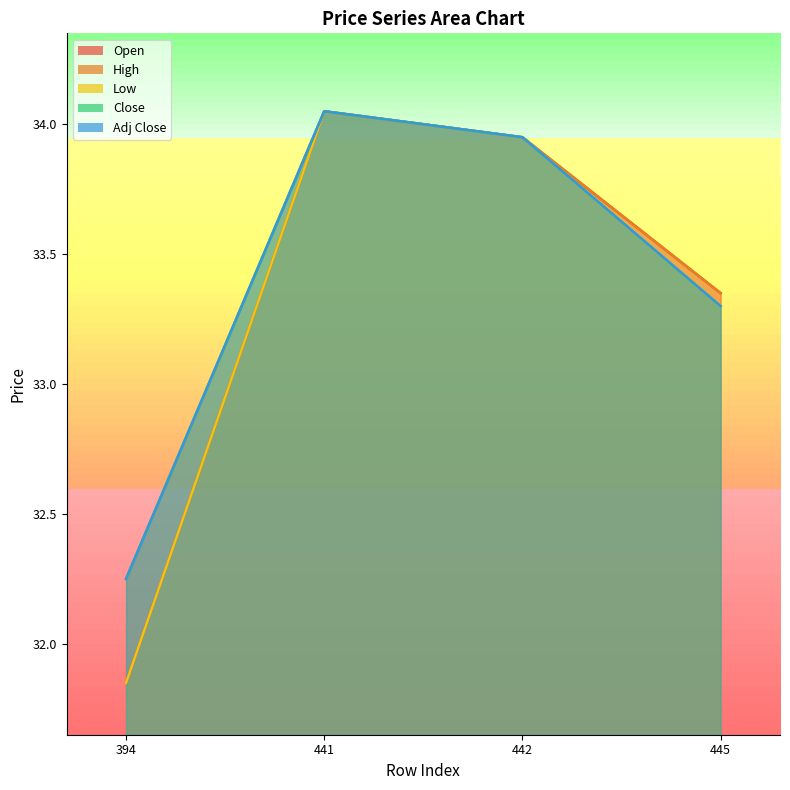

How many lines are shown in the chart?

5